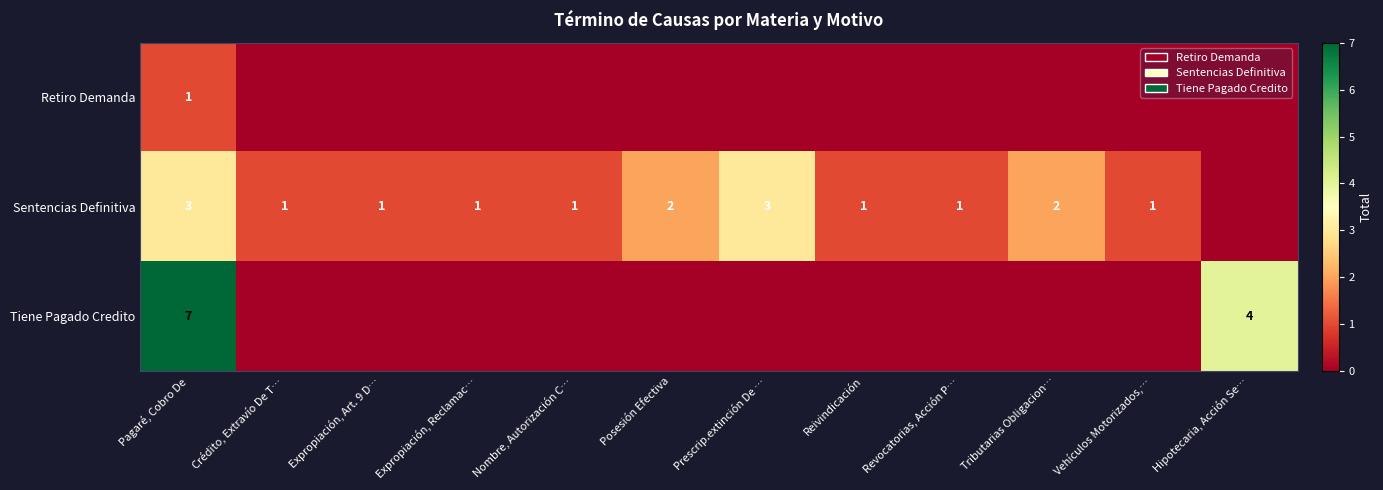

True or false: Sentencias Definitiva has a value of 1 at Nombre, Autorización C….

True